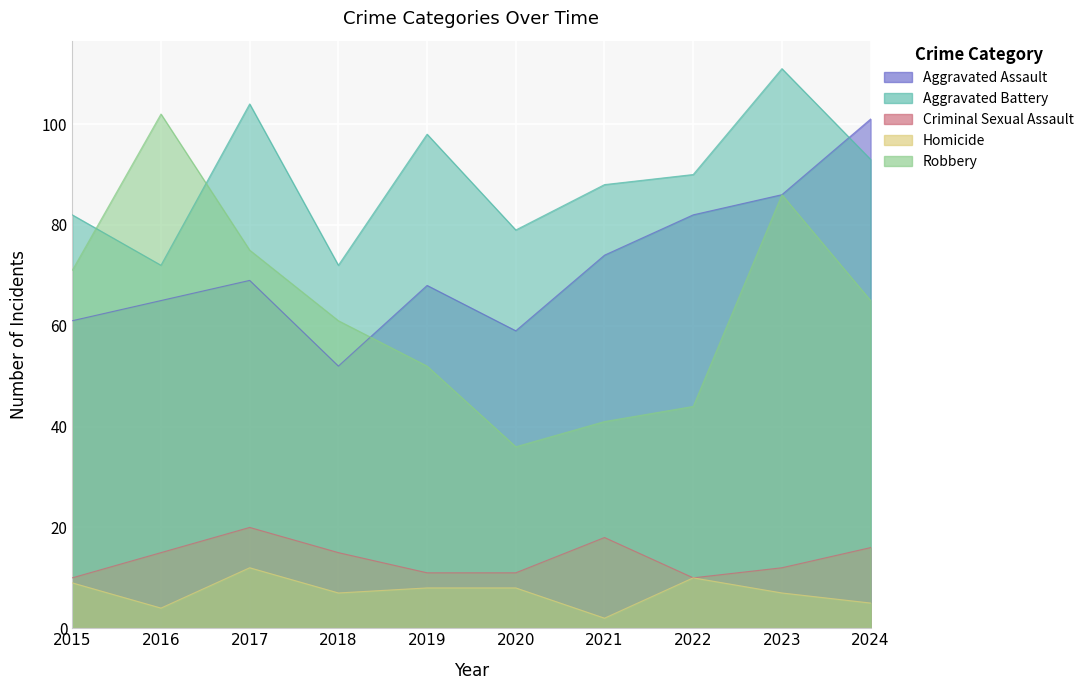

What is the value of the Homicide point at the 1st from the left?

9